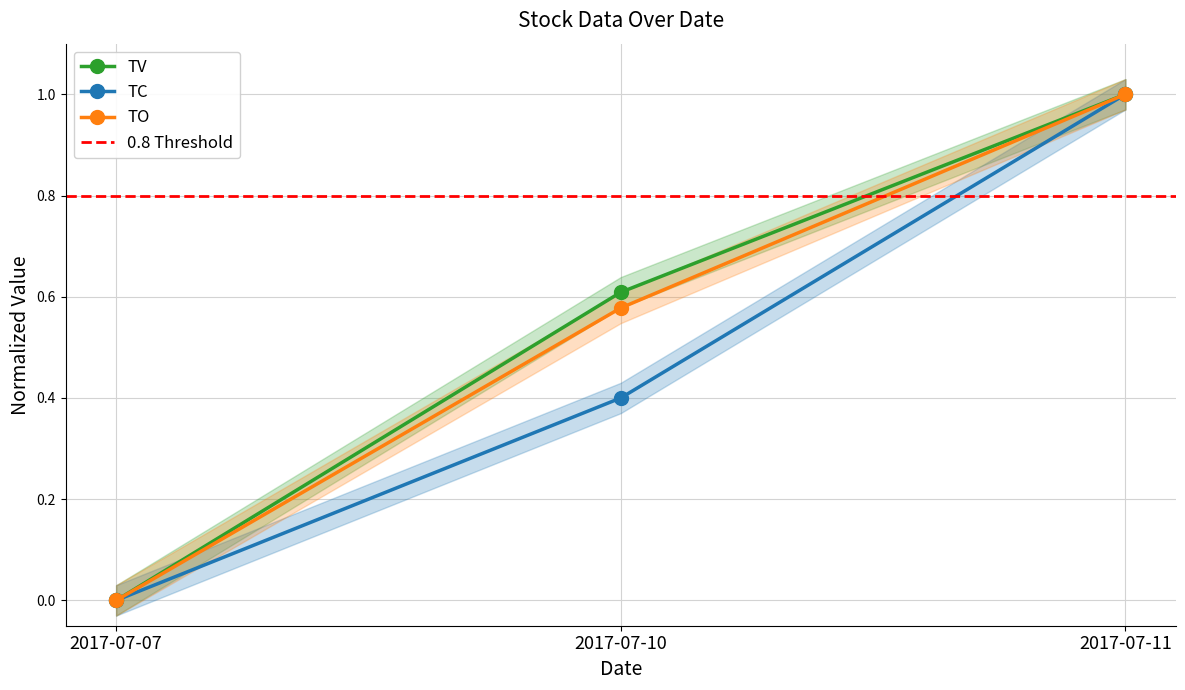

What is the difference between the maximum and second lowest values in the TO series?

0.4